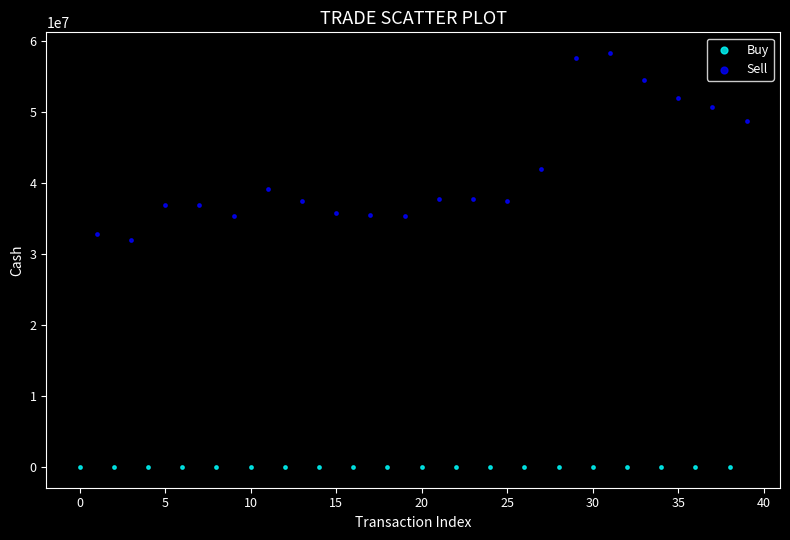

Which series contains the highest Y value?

Sell